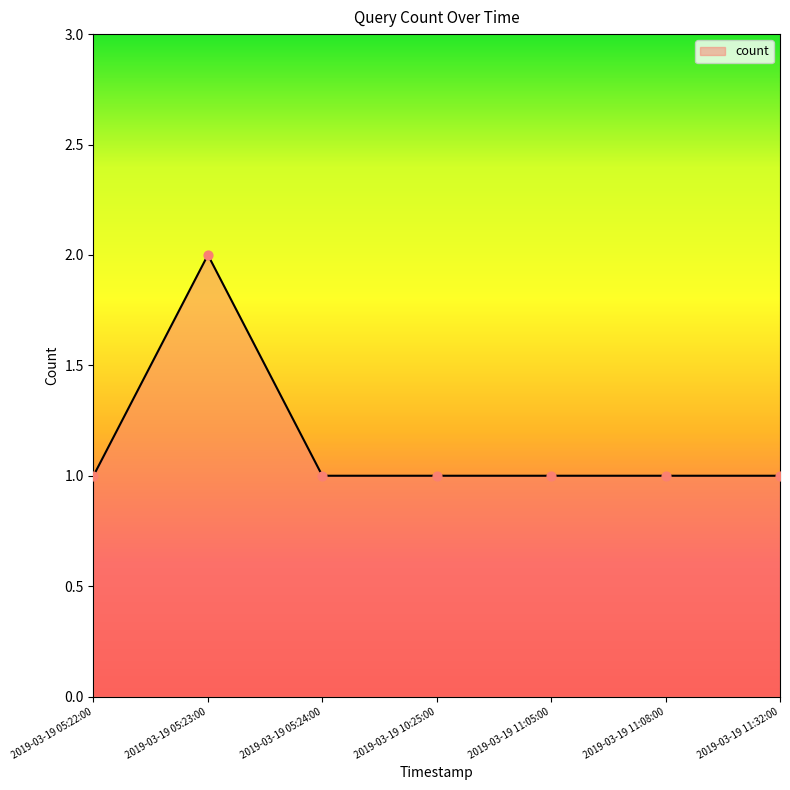

What is the change in value from 2019-03-19 05:23:00 to 2019-03-19 10:25:00?

-1